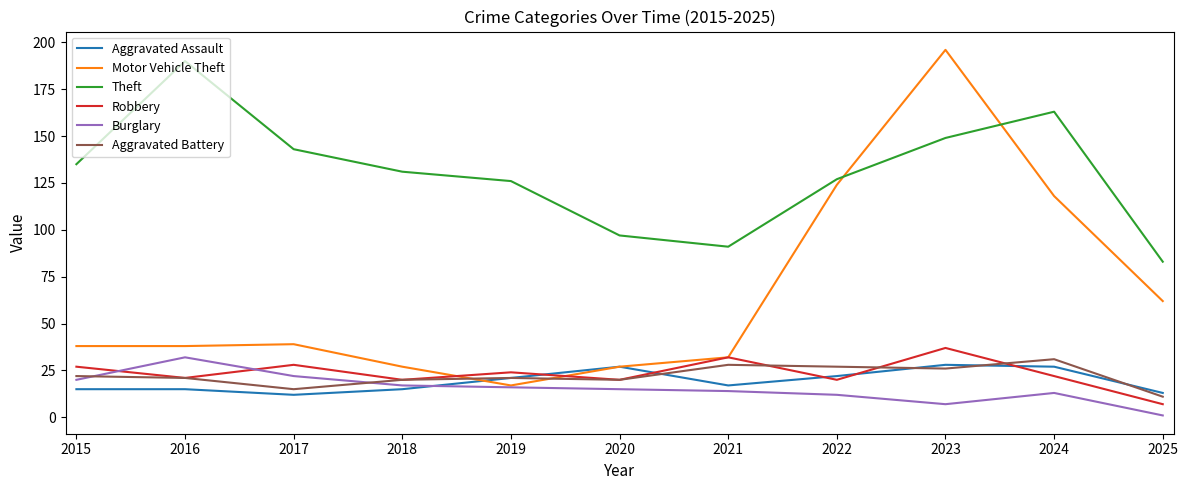

Is it true that Aggravated Assault equals 24 at 2018?

False